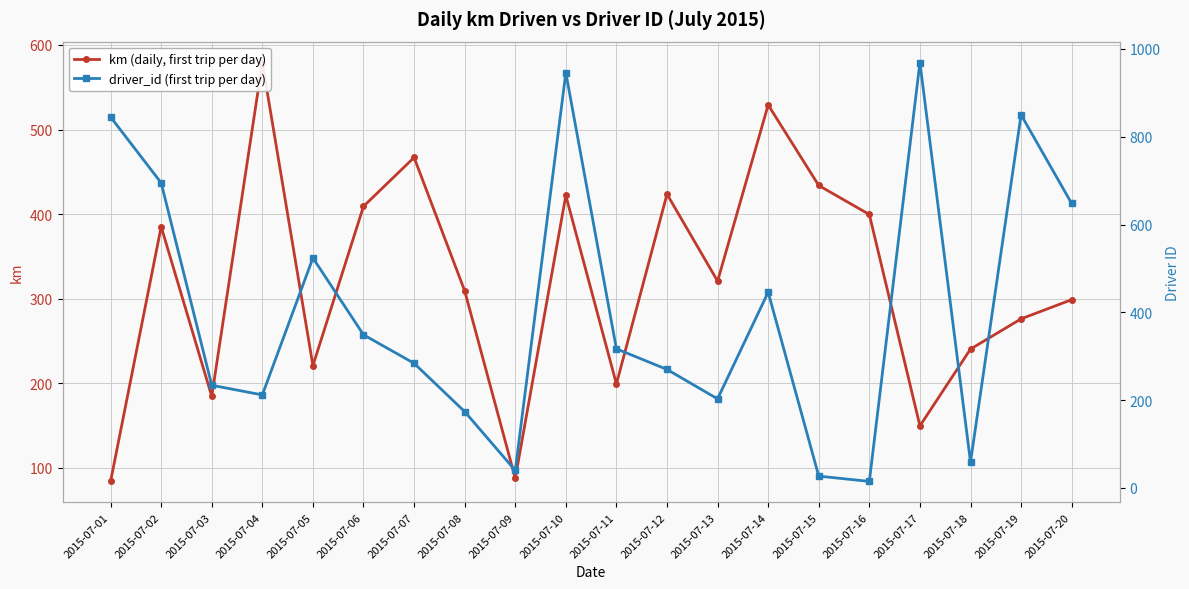

What is the value of the driver_id (first trip per day) point at the 1st from the left?

845.0